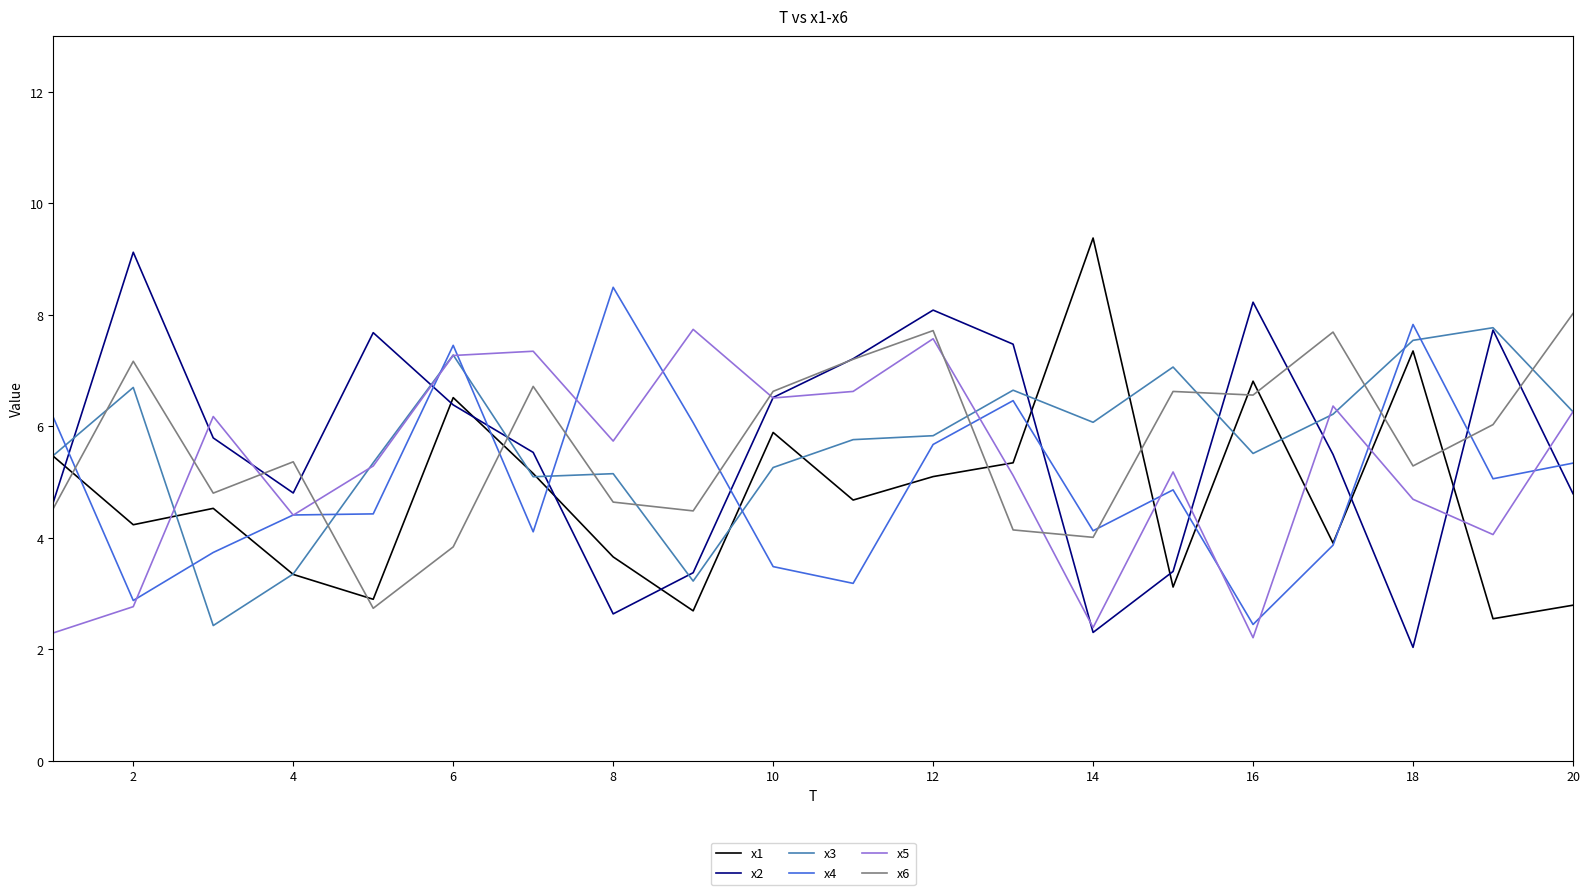

True or false: x6 and x1 intersect in this chart.

True